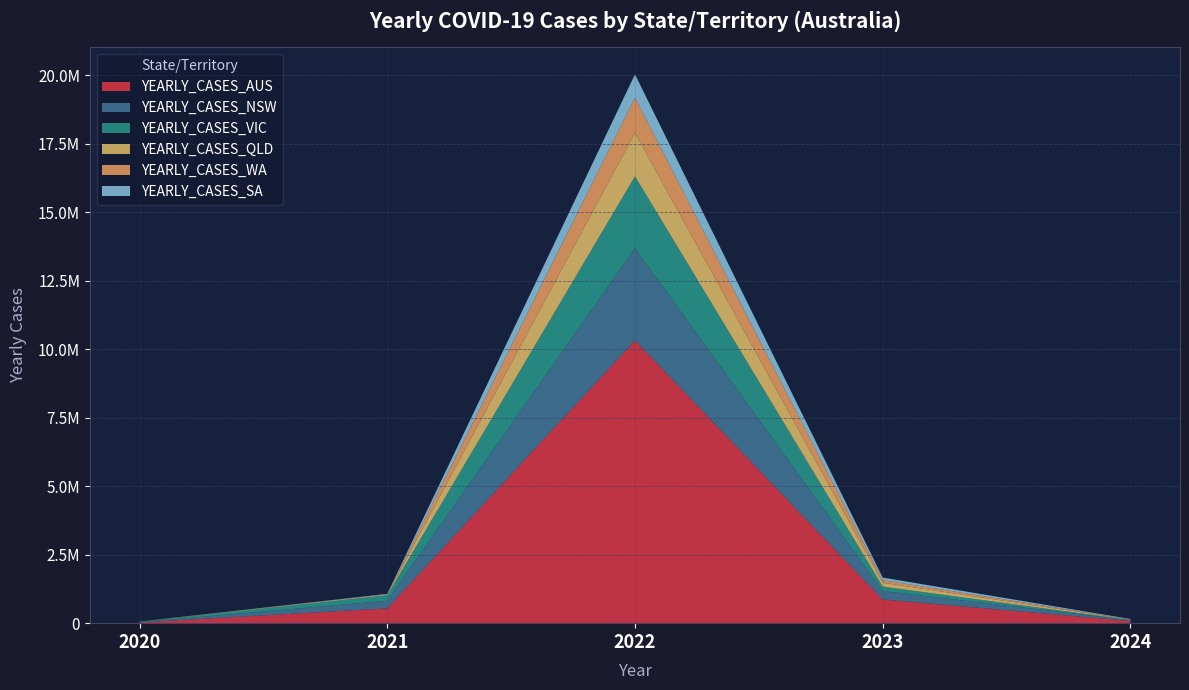

Reading left to right, list all the values displayed in this chart.

YEARLY_CASES_AUS: 2020=29116	2021=538968	2022=10318120	2023=864564	2024=79415
YEARLY_CASES_NSW: 2020=5044	2021=280240	2022=3368099	2023=310047	2024=28213
YEARLY_CASES_VIC: 2020=20729	2021=199399	2022=2621346	2023=158991	2024=9096
YEARLY_CASES_QLD: 2020=1295	2021=31616	2022=1586962	2023=140261	2024=16413
YEARLY_CASES_WA: 2020=946	2021=423	2022=1288501	2023=95100	2024=2797
YEARLY_CASES_SA: 2020=613	2021=18558	2022=848589	2023=95686	2024=14728